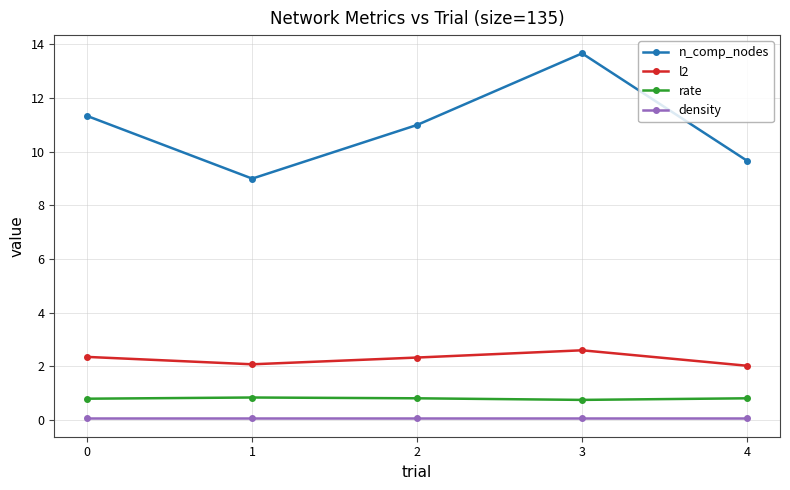

How many lines are shown in the chart?

4